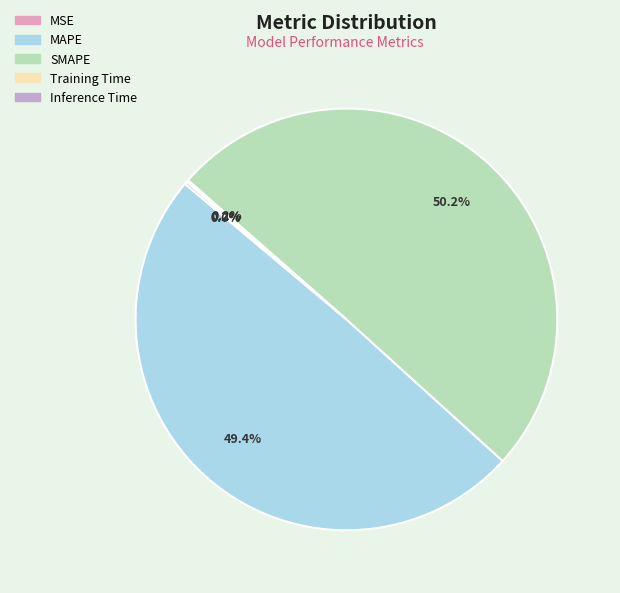

Which slice is the largest?

SMAPE